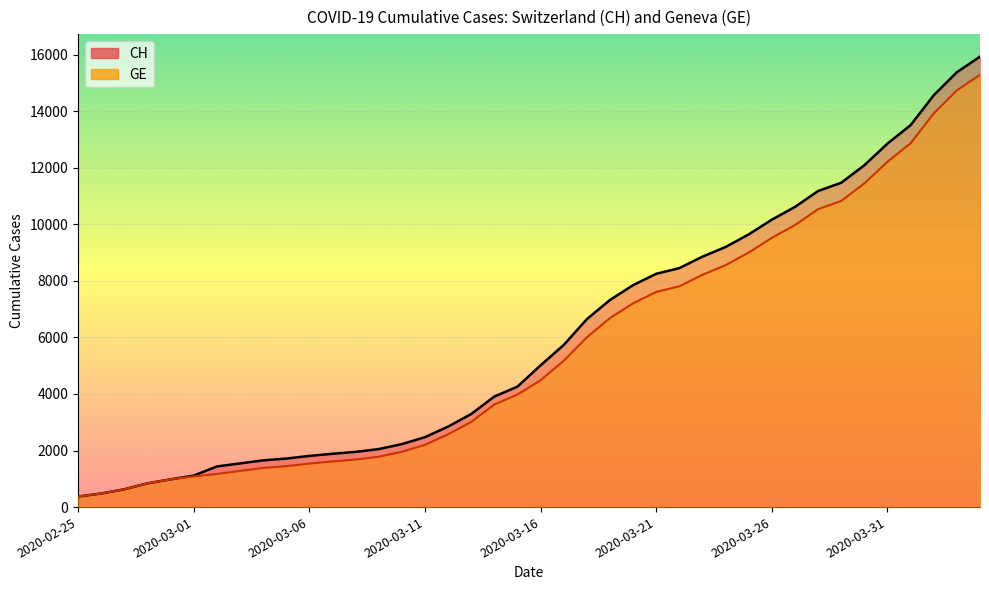

What is the label of the 17th point from the left?

2020-03-12